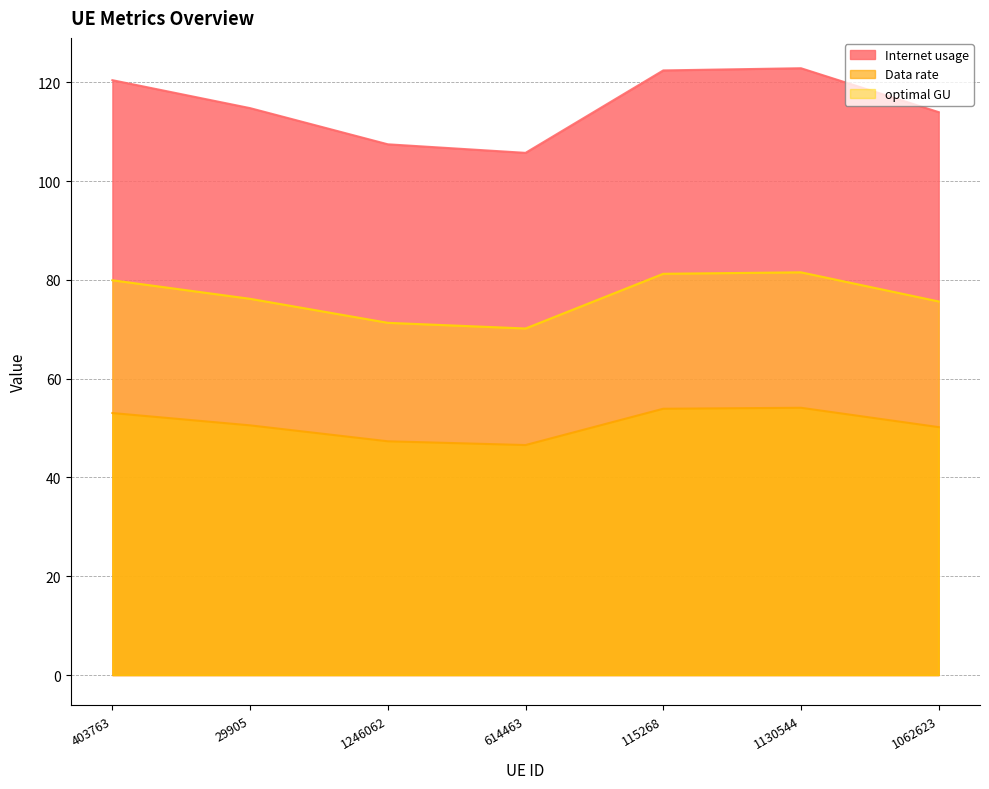

Which series changed the most between 29905 and 115268?

Internet usage